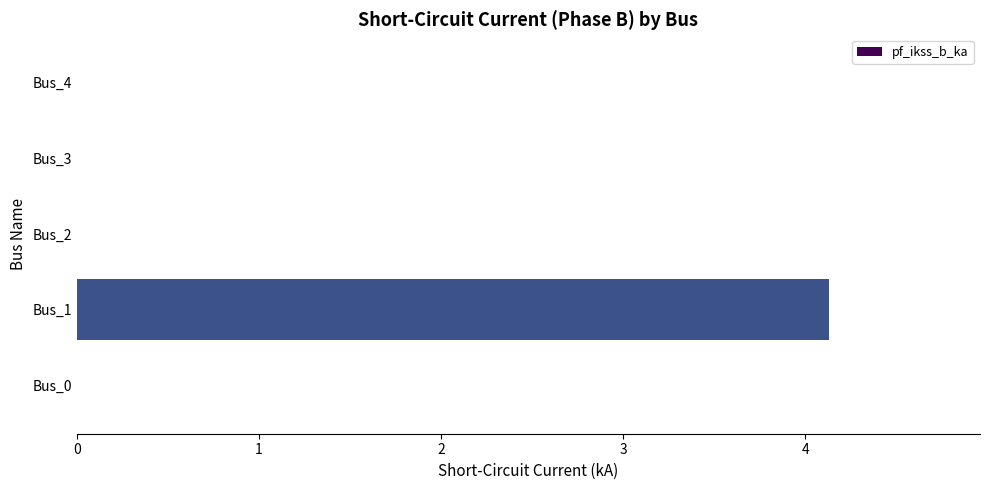

What is the sum of all values?

4.1